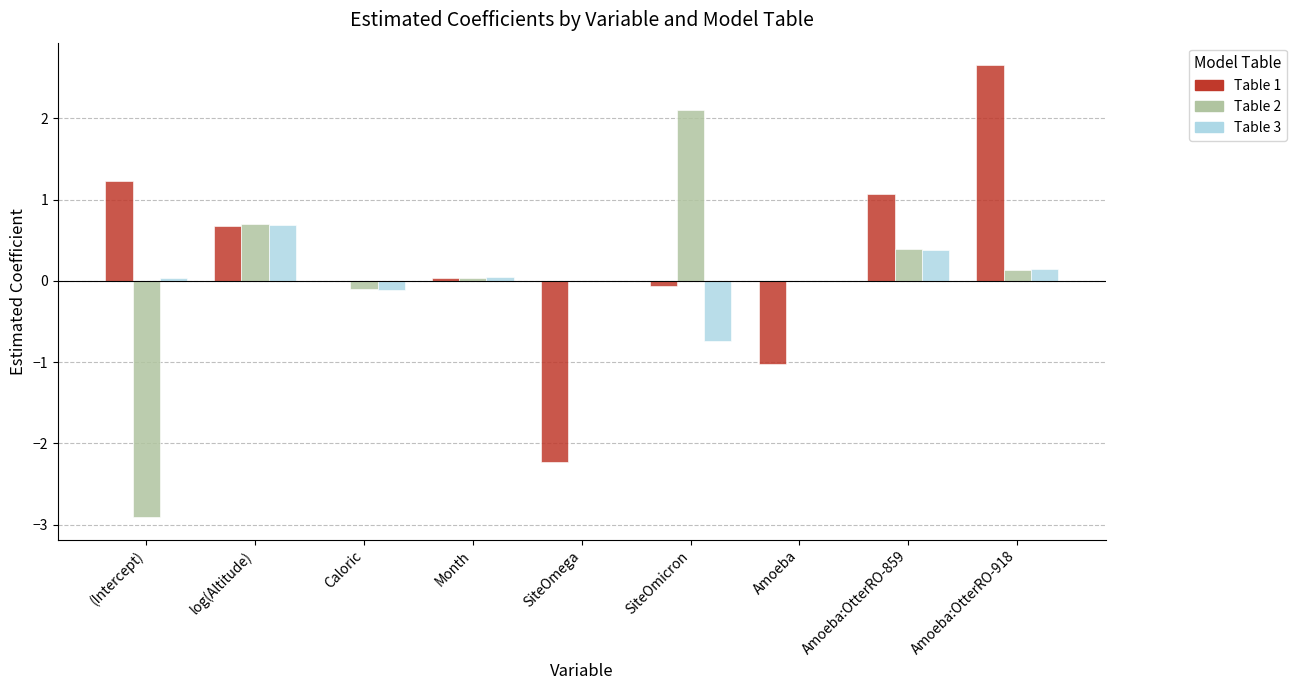

Which category has the highest value across all series?

Amoeba:OtterRO-918